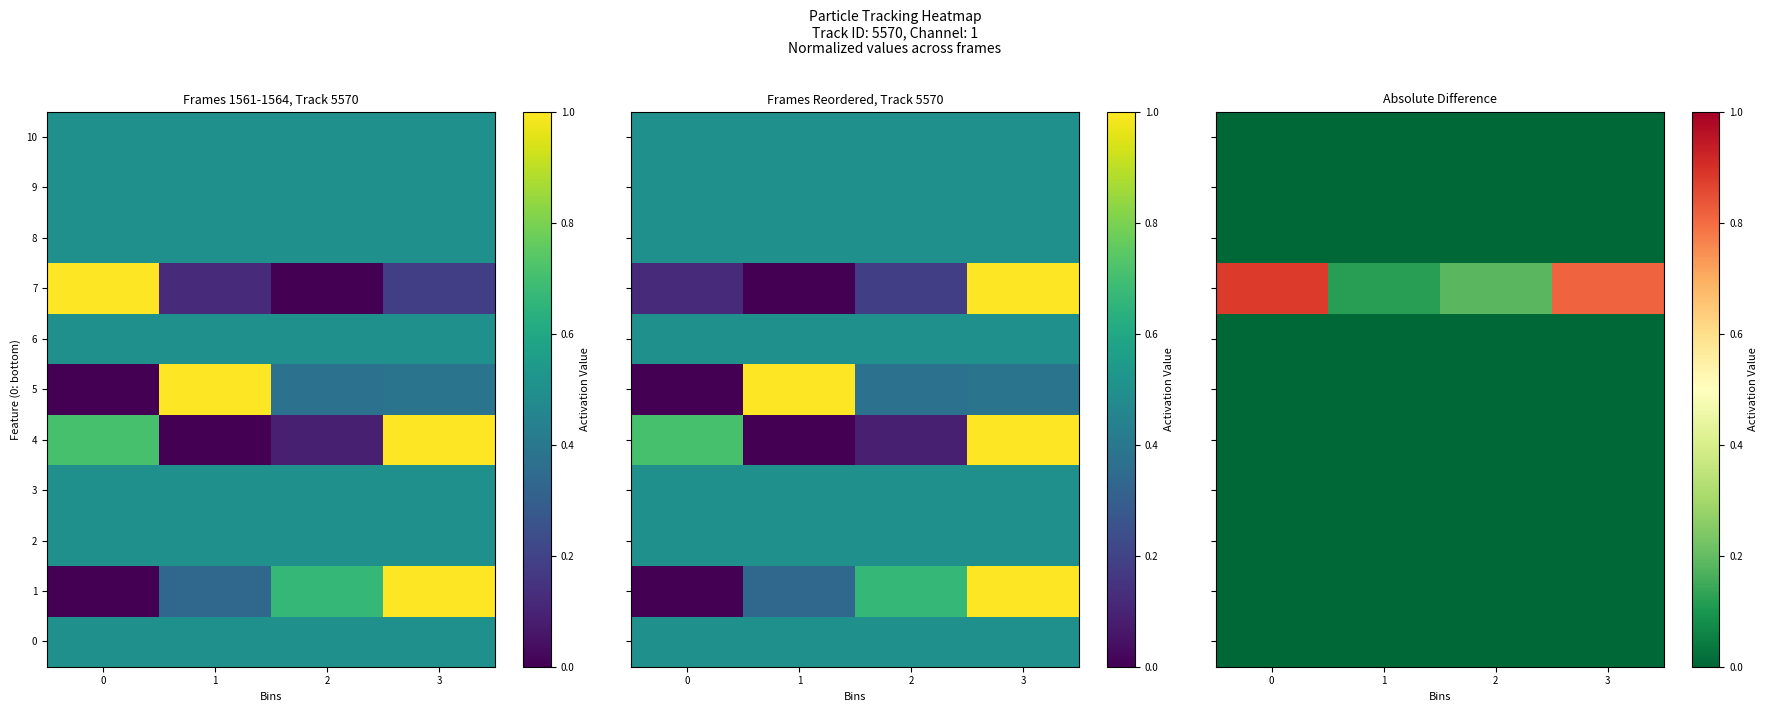

Is the value of 8 at 0 greater than the value of 2 at 2?

No